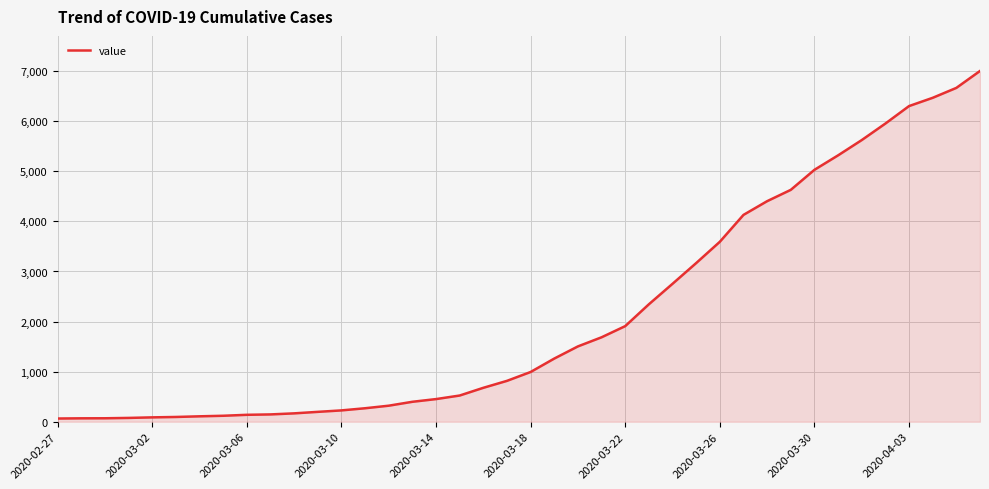

Does the chart display data point markers on the line(s)?

No